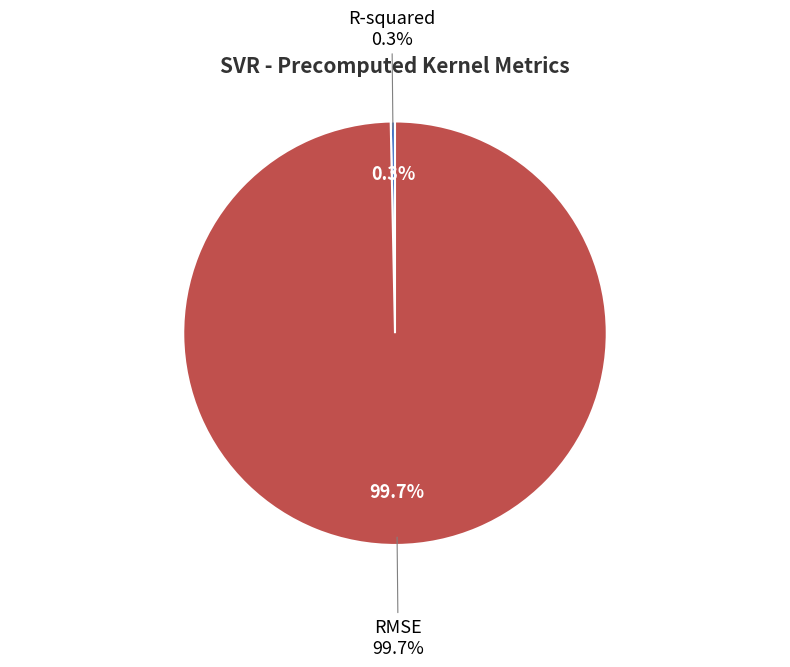

To the nearest percent, what is the combined percentage of RMSE and R-squared?

100%